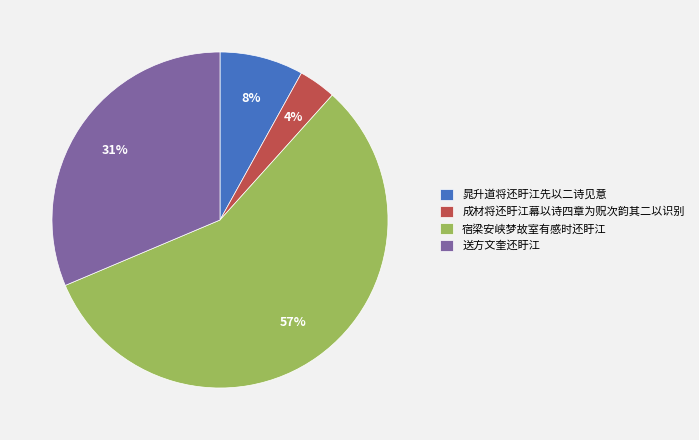

Do 成材将还盱江幕以诗四章为贶次韵其二以识别 and 送方文奎还盱江 together represent more than half of the pie?

No